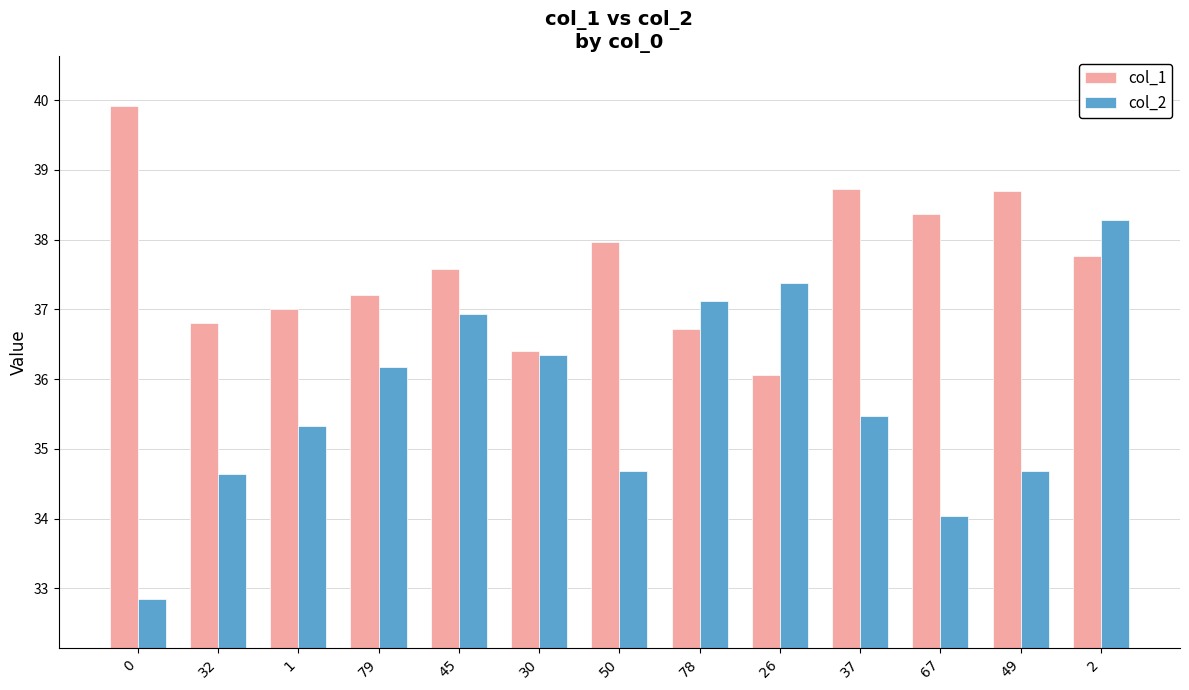

What is the maximum value shown in the chart?

39.9